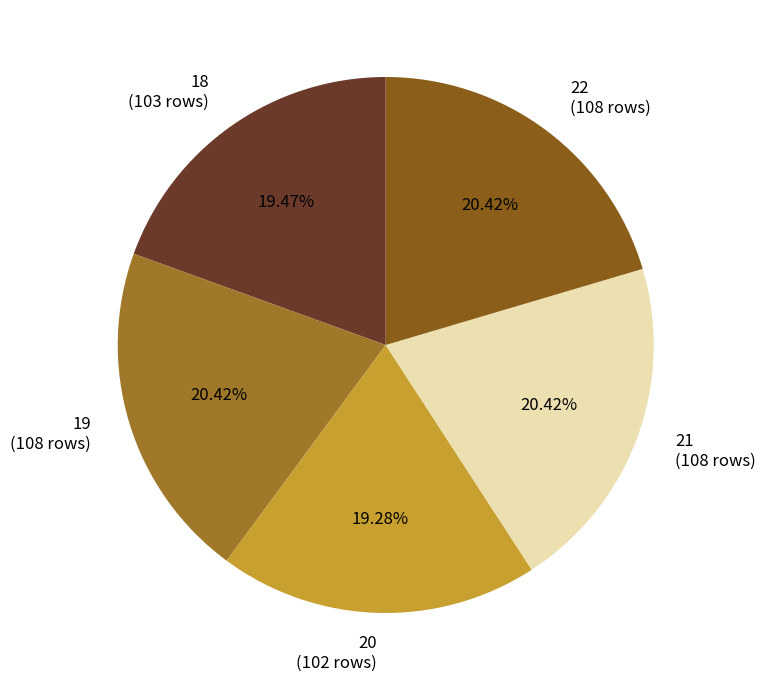

What is the ratio of the value at 22 to the value at 18?

1.0